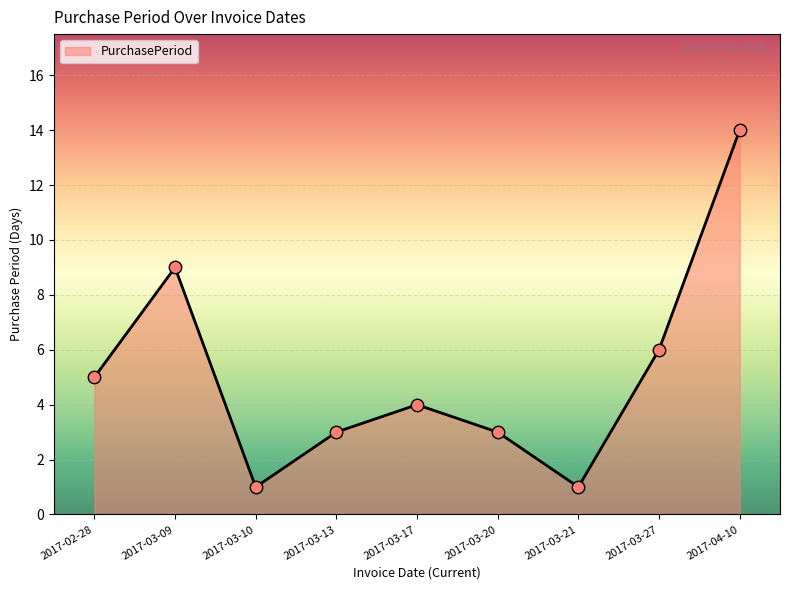

Approximately how many times larger is the value at 2017-03-17 compared to 2017-03-10?

4.0